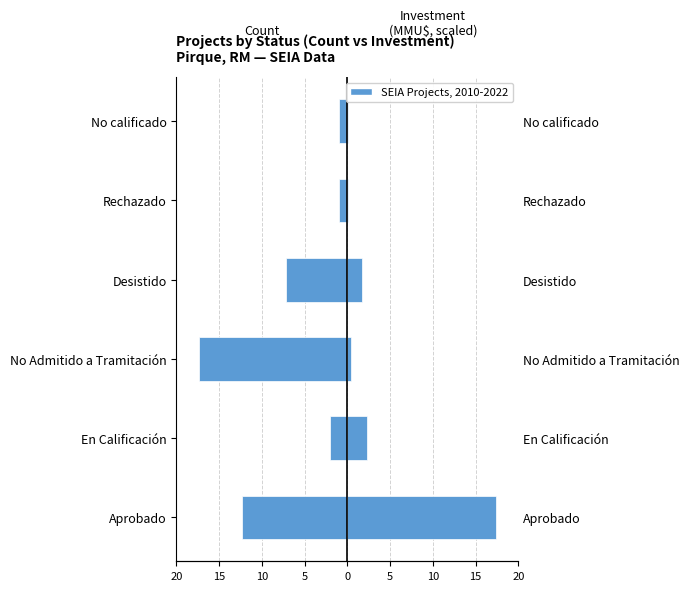

The Investment (scaled) series shows 0.7 at No Admitido a Tramitación. True or false?

False